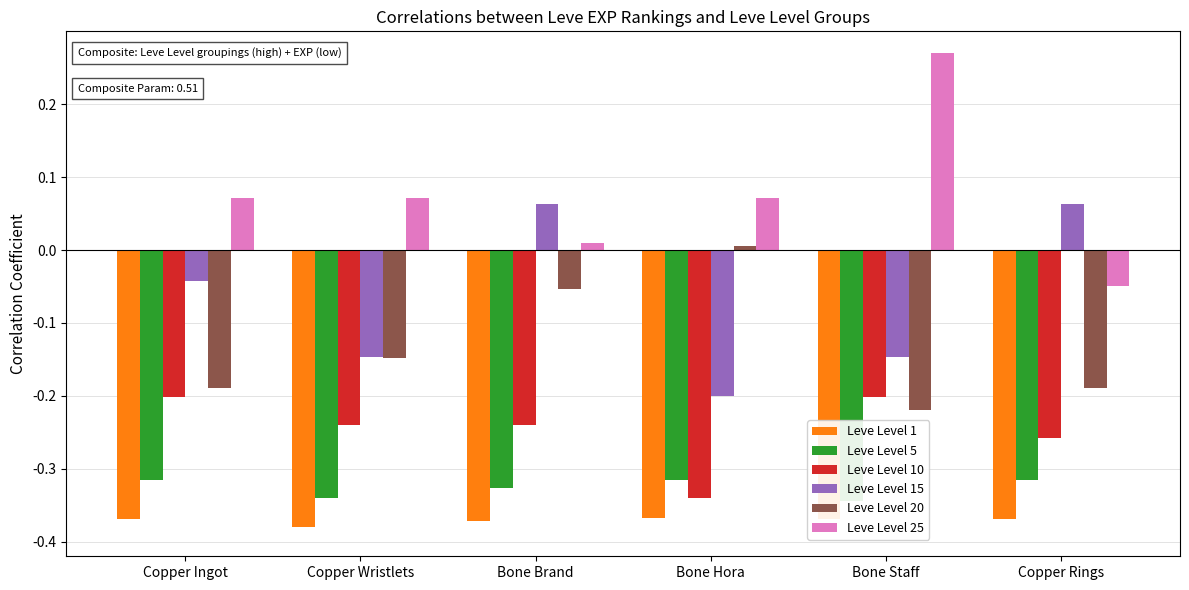

The value of Leve Level 15 at Bone Hora is -0.1. True or false?

False